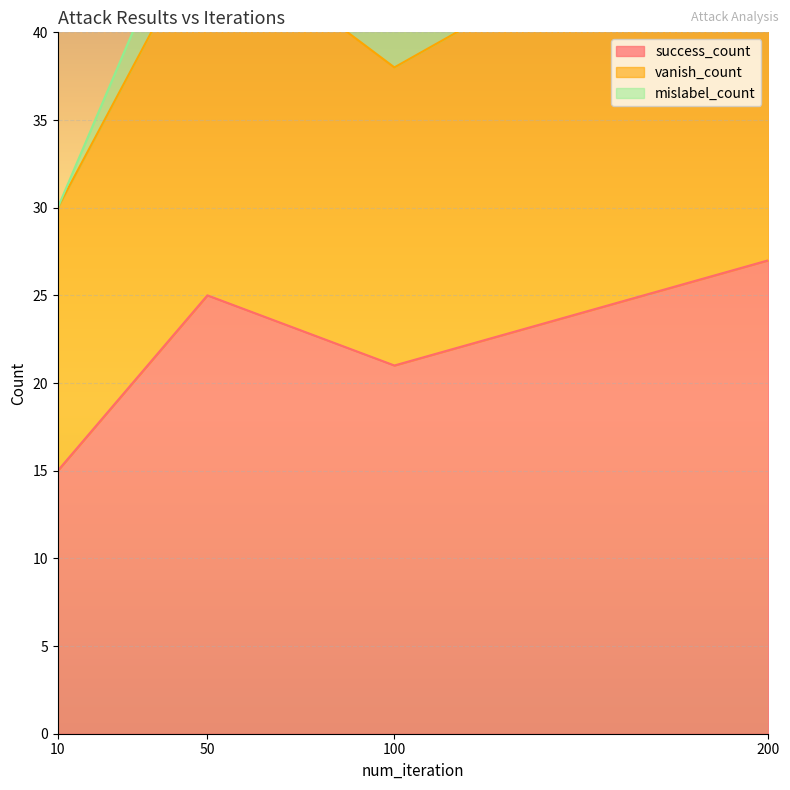

Which category has the highest value in the success_count series?

200